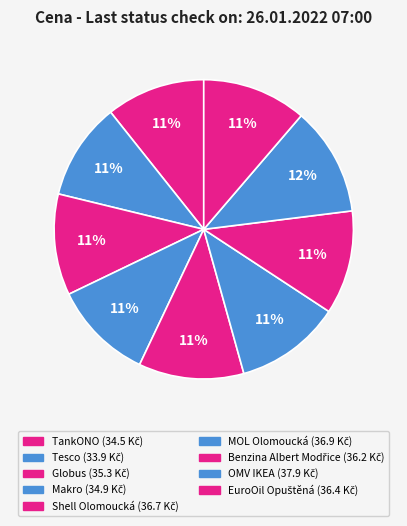

Which slice is the smallest?

Tesco